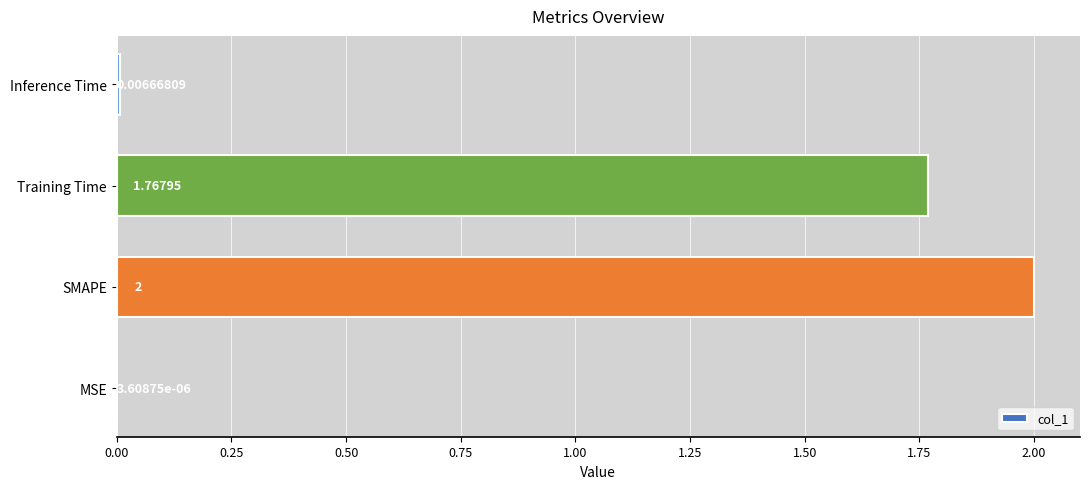

What is the average value?

0.9